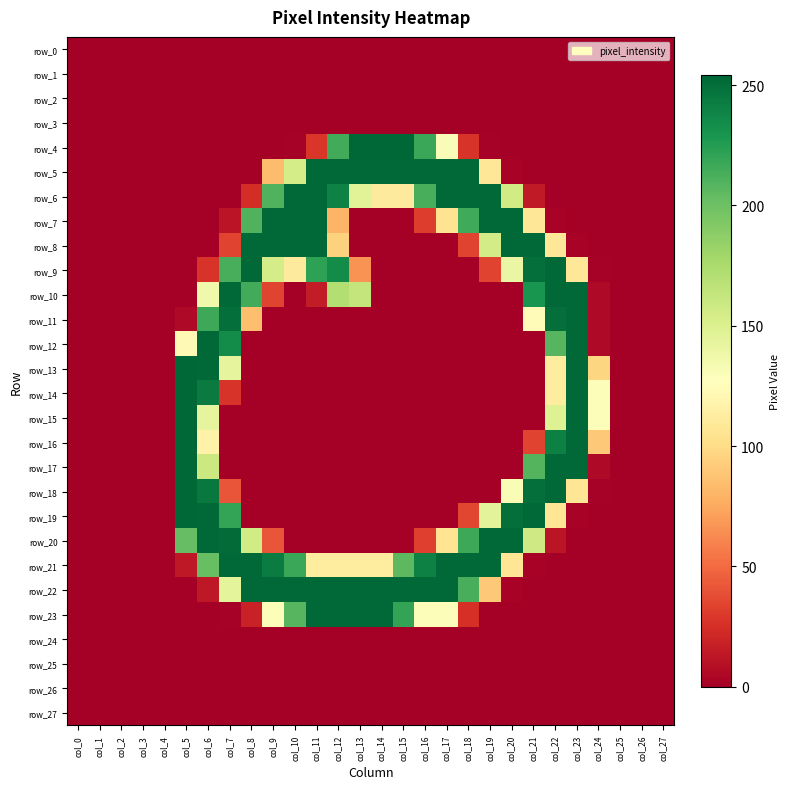

Which series has the widest spread of values?

row_4